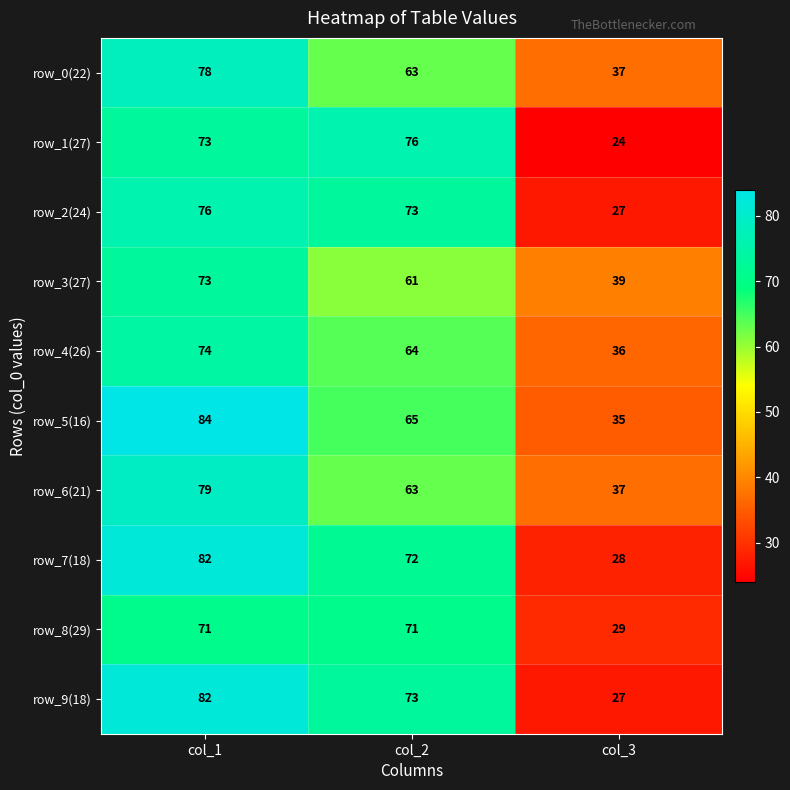

At which label does row_2(24) first exceed 73?

col_1